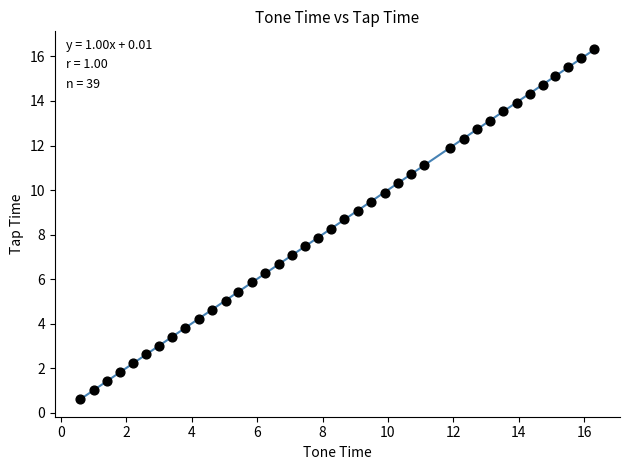

What is the range of X values (max minus min)?

15.7